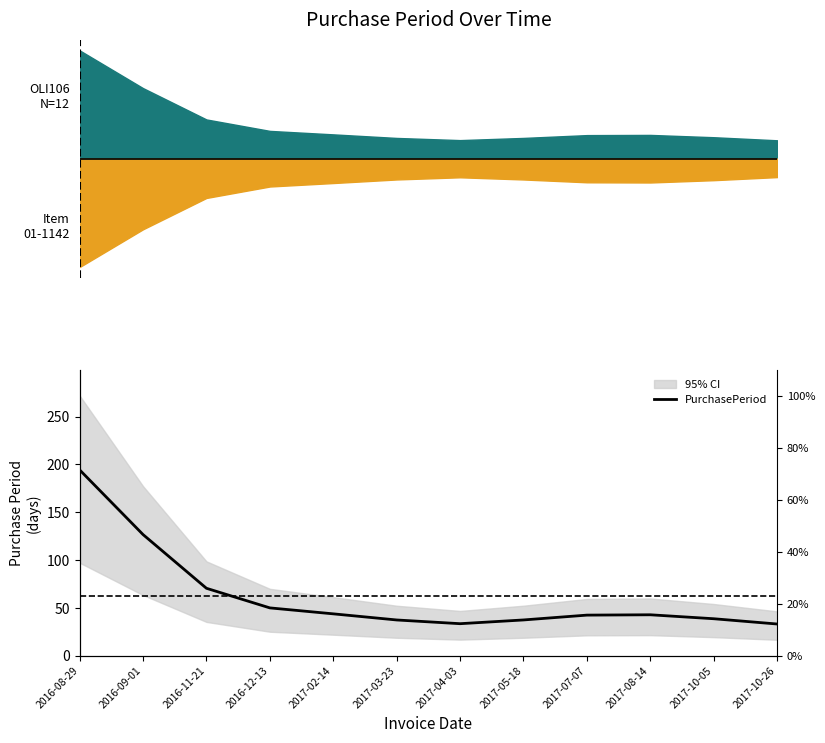

Count the number of categories in the chart.

12